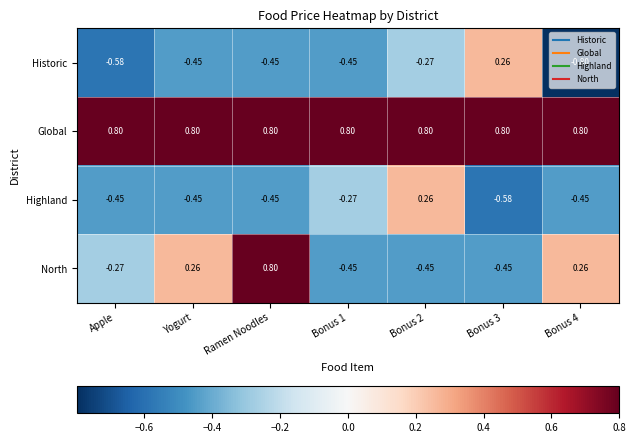

Which series has the largest total across all categories?

Global